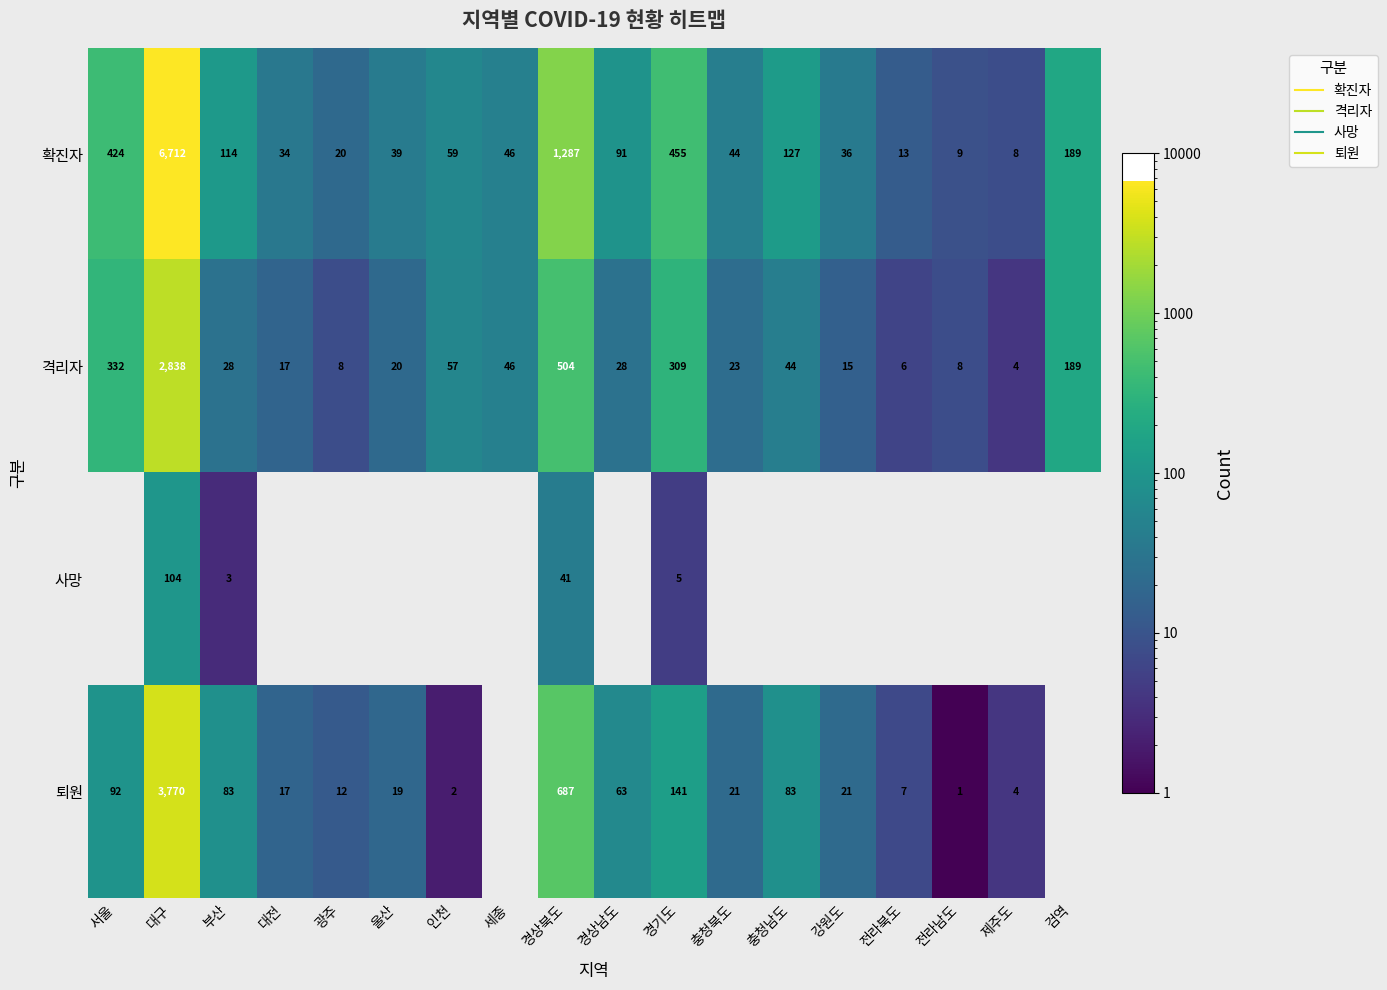

What is the difference between the 격리자 values at 경상북도 and 제주도?

500